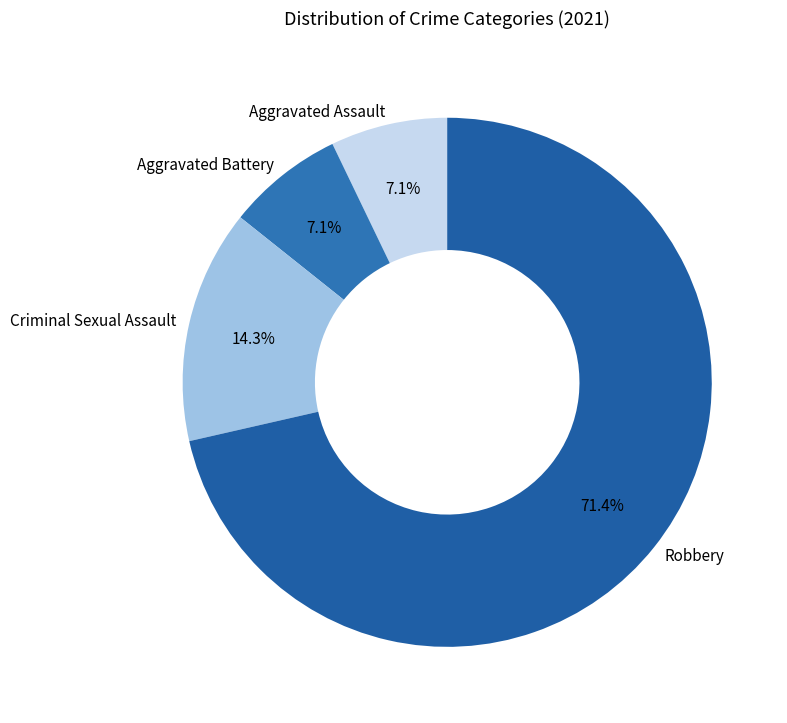

Which category has the biggest portion of the pie?

Robbery